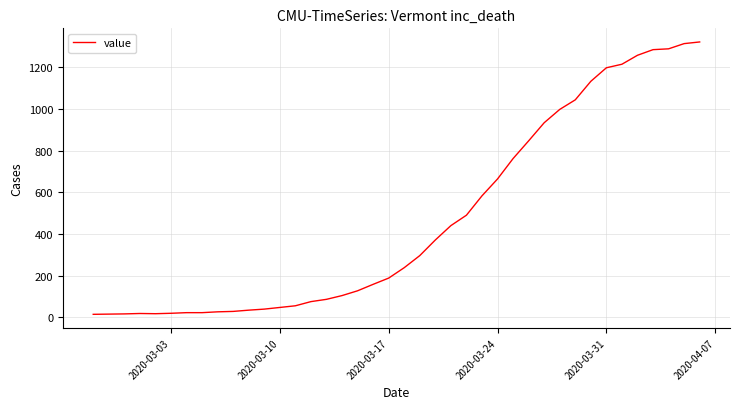

What is the greatest value displayed?

1322